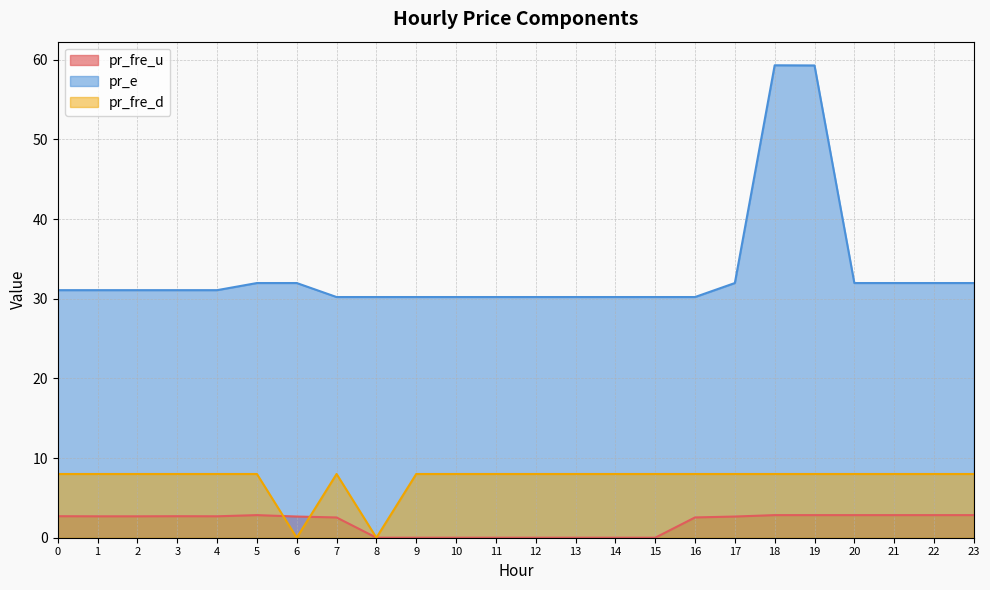

Which series has the largest range (max minus min)?

pr_e